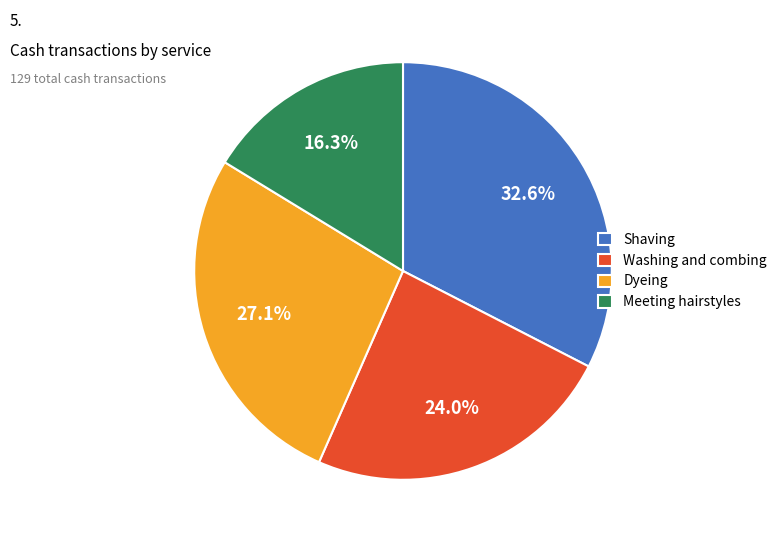

To the nearest percent, what is the average slice percentage?

25%